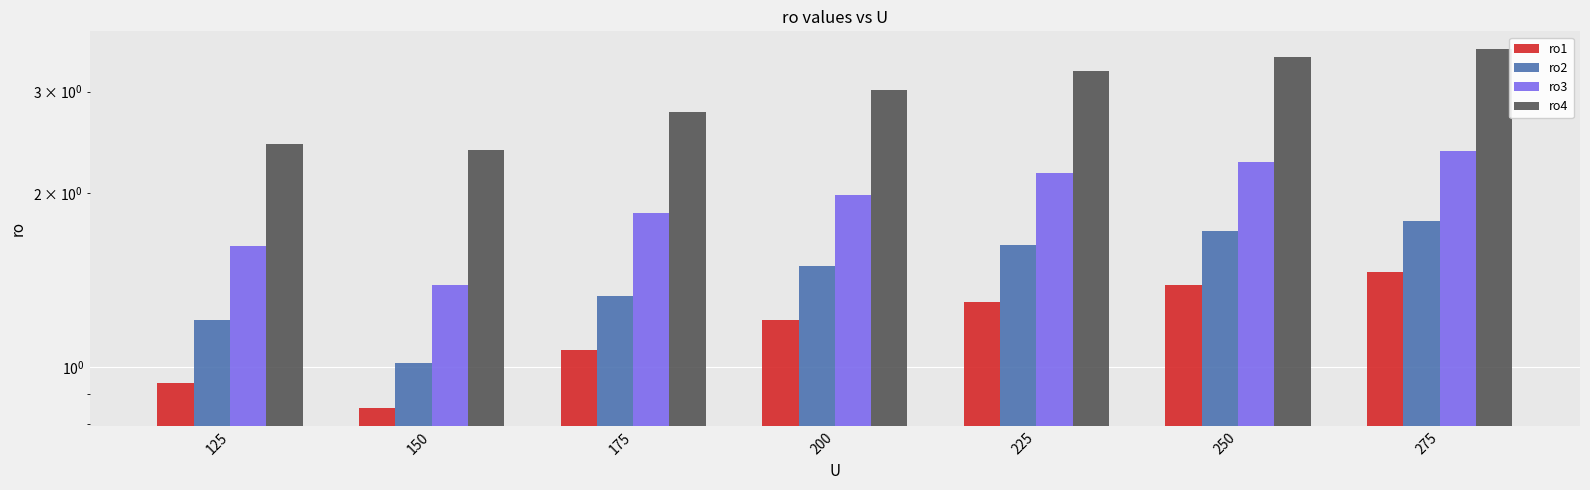

What is the minimum value for ro4?

2.4